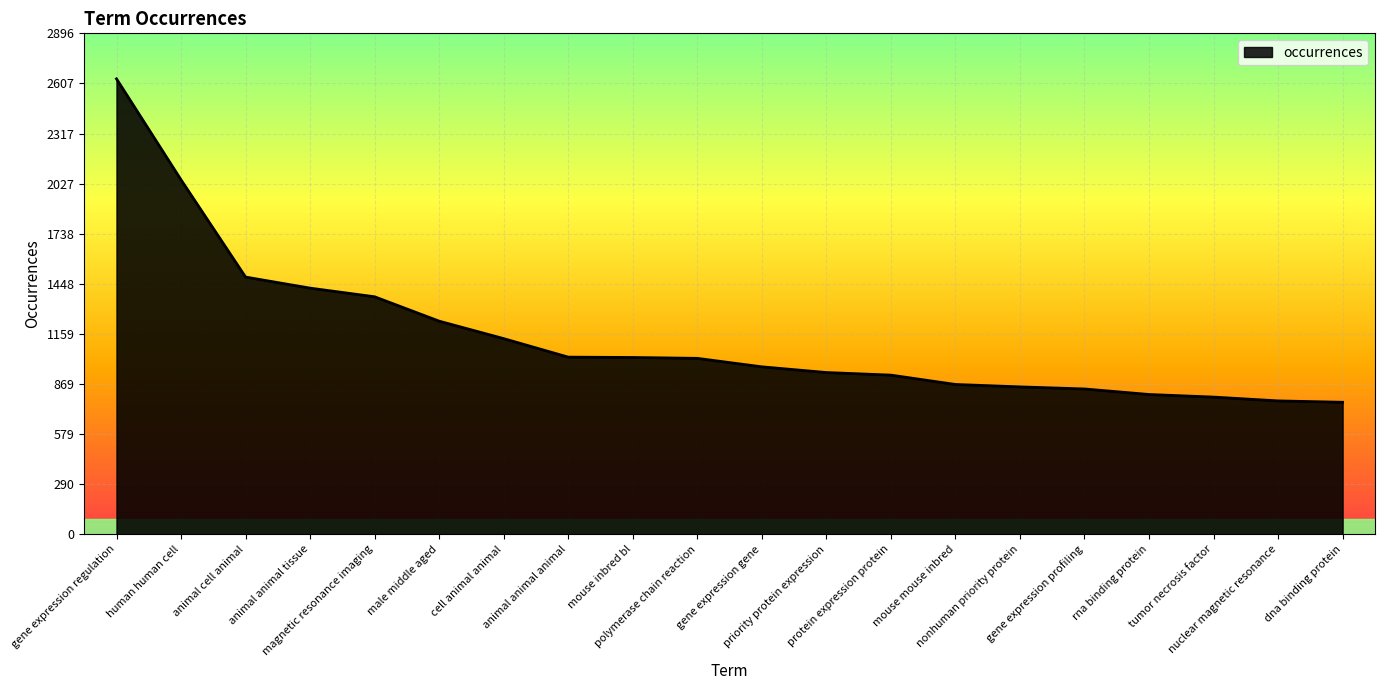

Does the chart have visible grid lines?

Yes